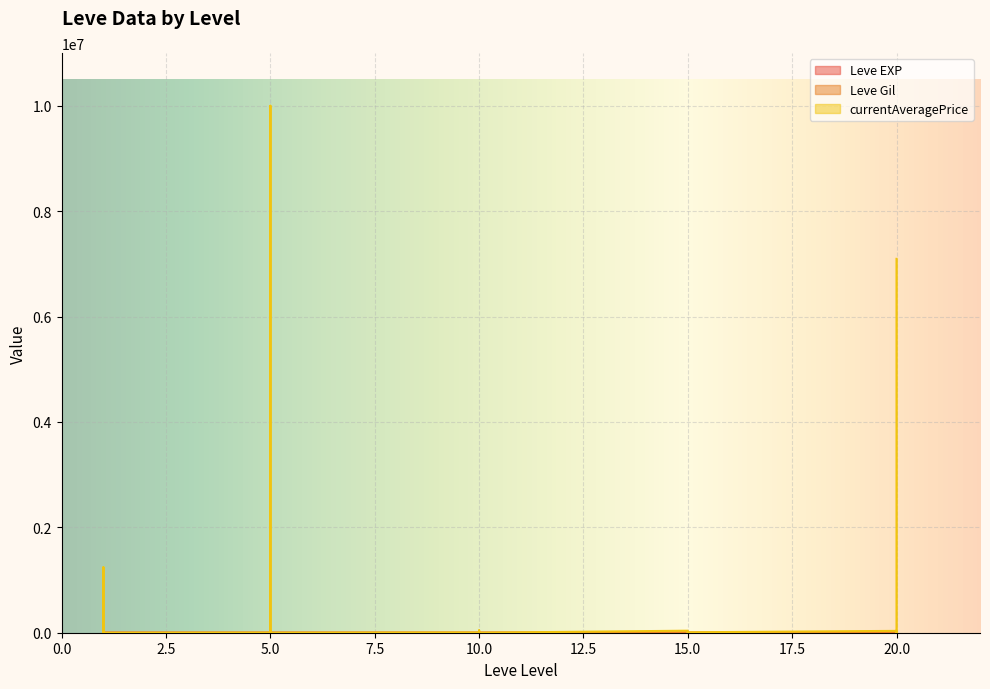

Reading right to left, list all the values displayed in this chart.

Leve EXP: 8	12	17	28	16	9	14	18	24	7	13	18	9	13	9	3	7	4	3	2	5	2	6	4	630	1	1	630	1	1
Leve Gil: 570	960	120	10	800	540	920	910	790	170	40	910	990	90	430	780	880	280	600	490	220	790	840	110	113	690	160	112	690	330
currentAveragePrice: 7096169	38333	0	18666	1010	35021	8000	131	1010	459	7000	38333	131	44666	0	946	0	4666	0	10001680	0	999	24047	1894	121	2219	1893	1242811	3763	1820